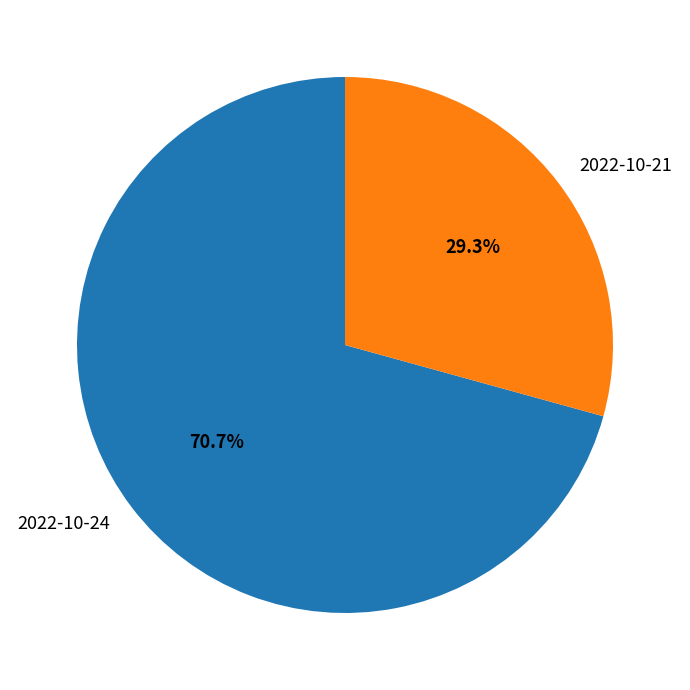

Which slice is the largest?

2022-10-24